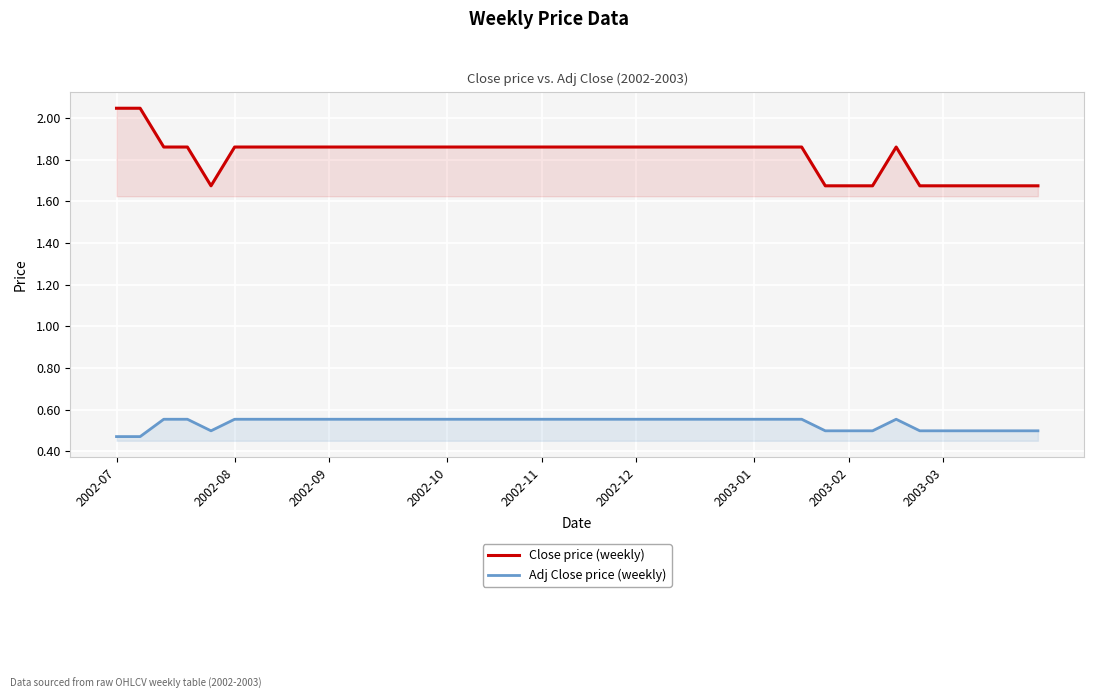

What is the value of the Close price (weekly) point at the 10th from the left?

1.9